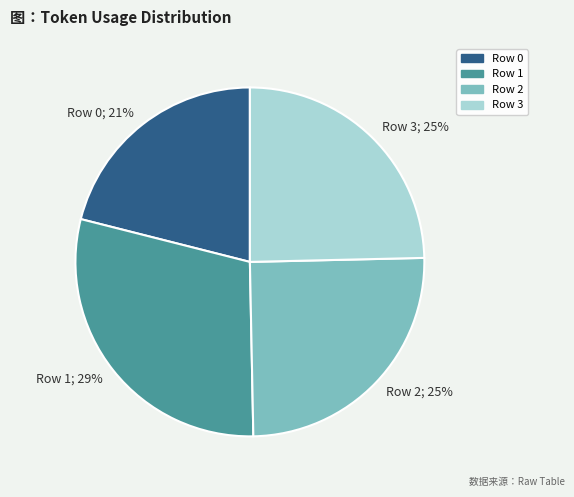

Is there a majority slice in this chart?

No